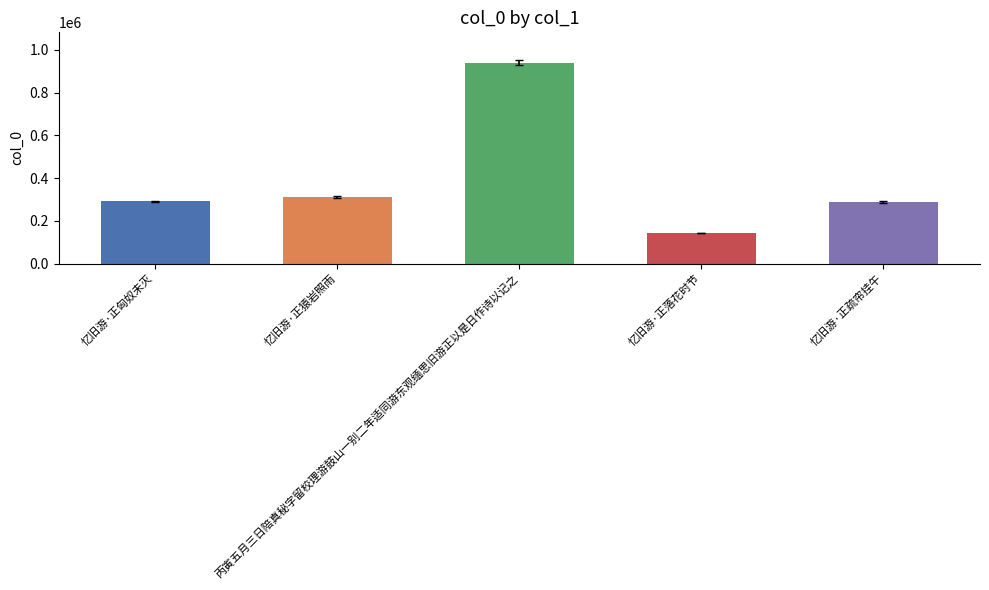

Between 忆旧游·正疏帘挂午 and 忆旧游·正落花时节, which is larger?

忆旧游·正疏帘挂午